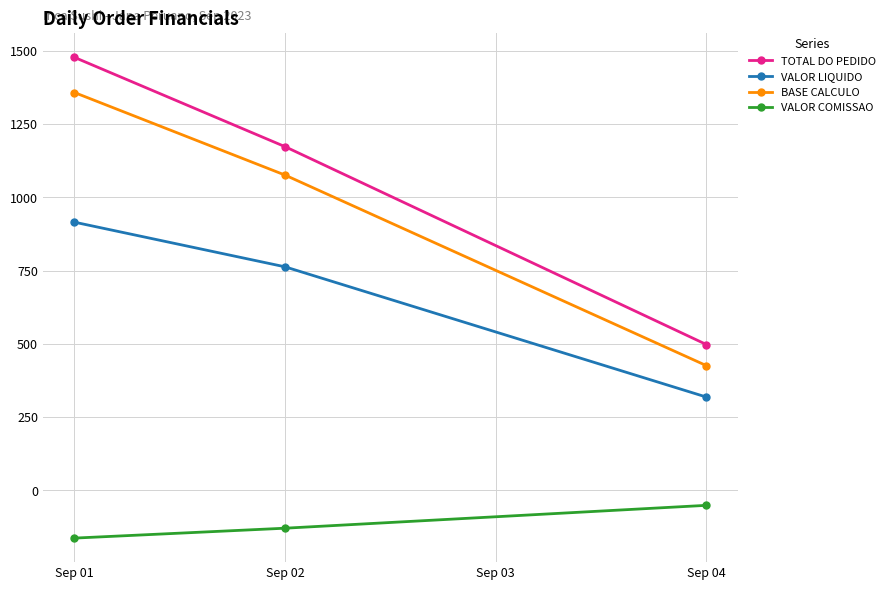

How many data points in TOTAL DO PEDIDO are less than 1172?

1